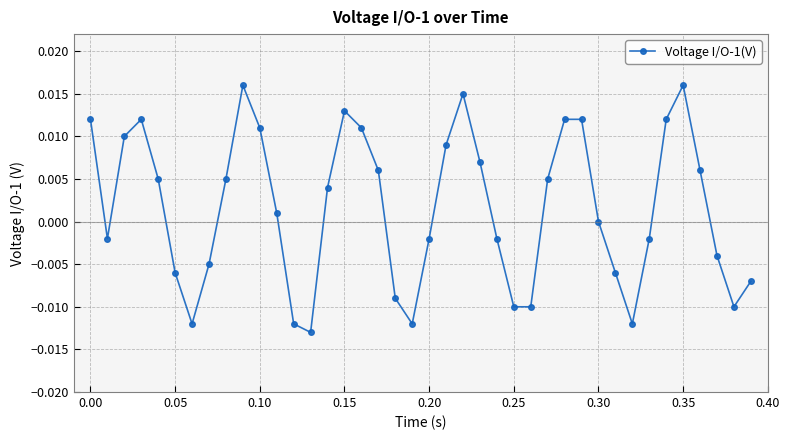

What is the label of the 30th point from the right?

0.10